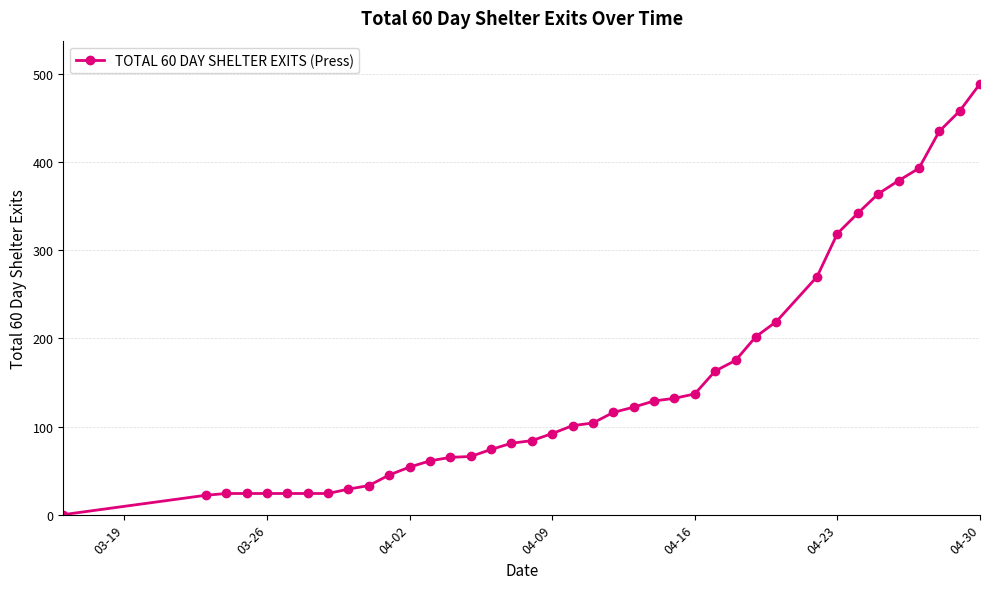

What is the maximum value shown in the chart?

489